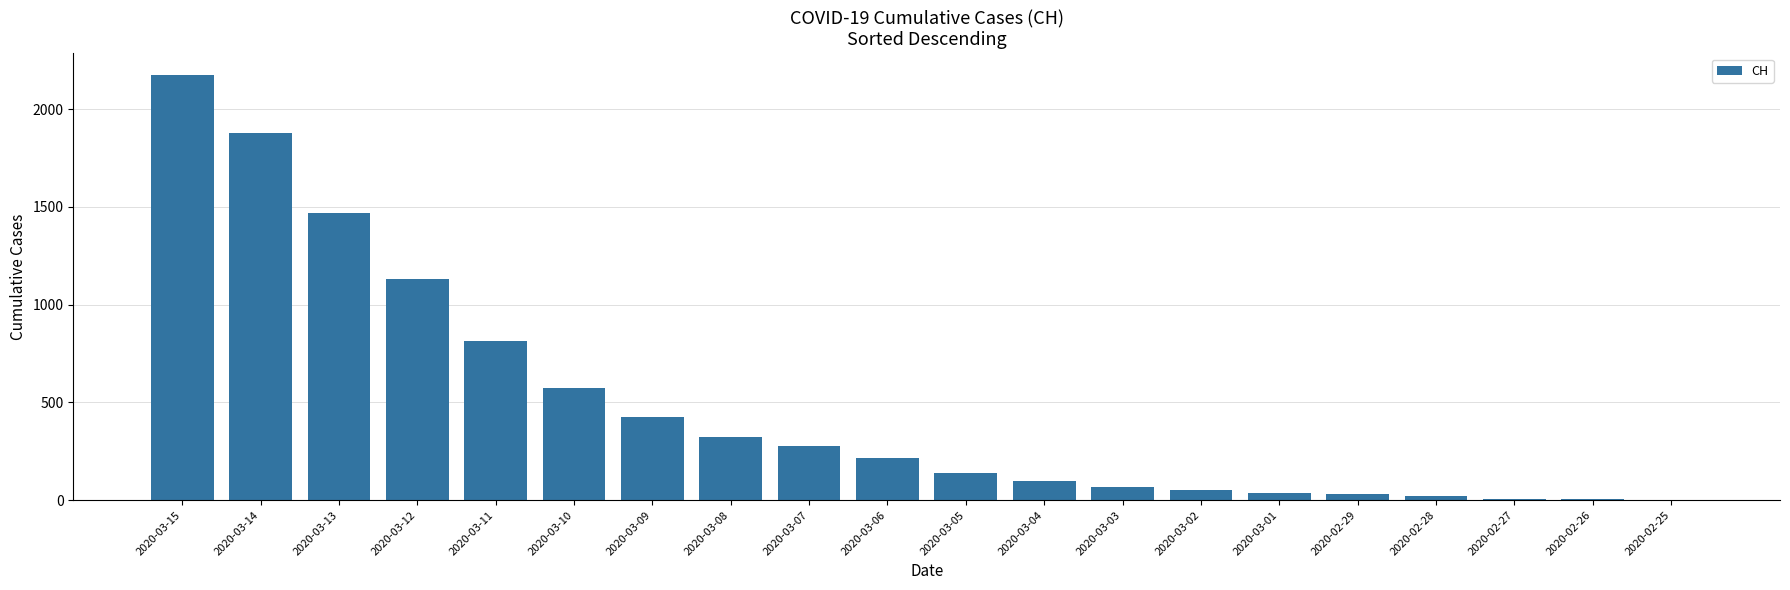

What is the greatest value displayed?

2176